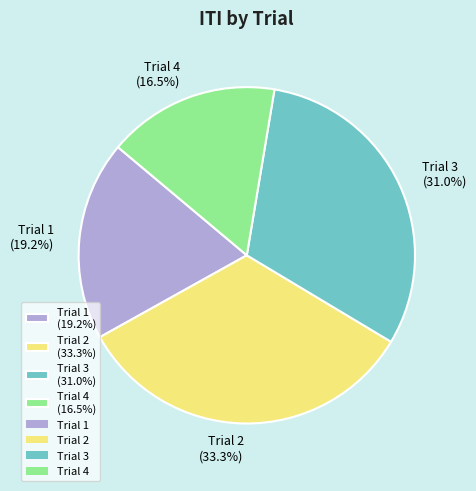

How many segments does this pie chart have?

4